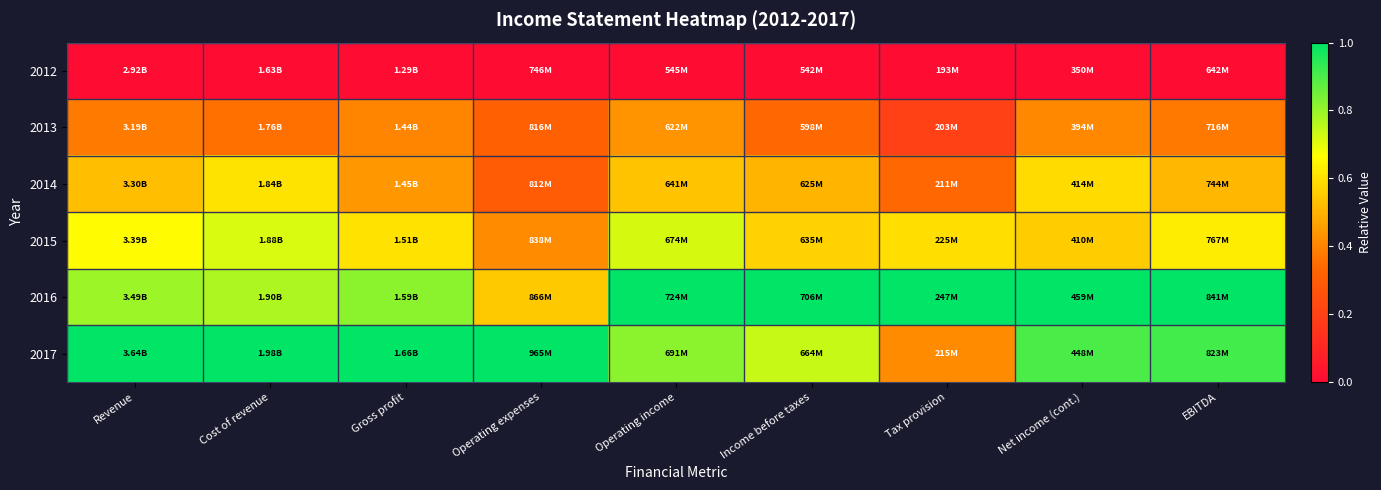

What is the difference between the highest and lowest values at Tax provision?

1.0